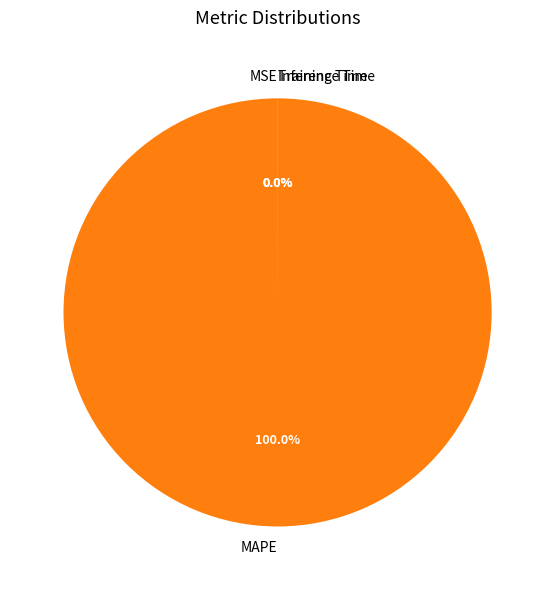

Which category accounts for the majority?

MAPE